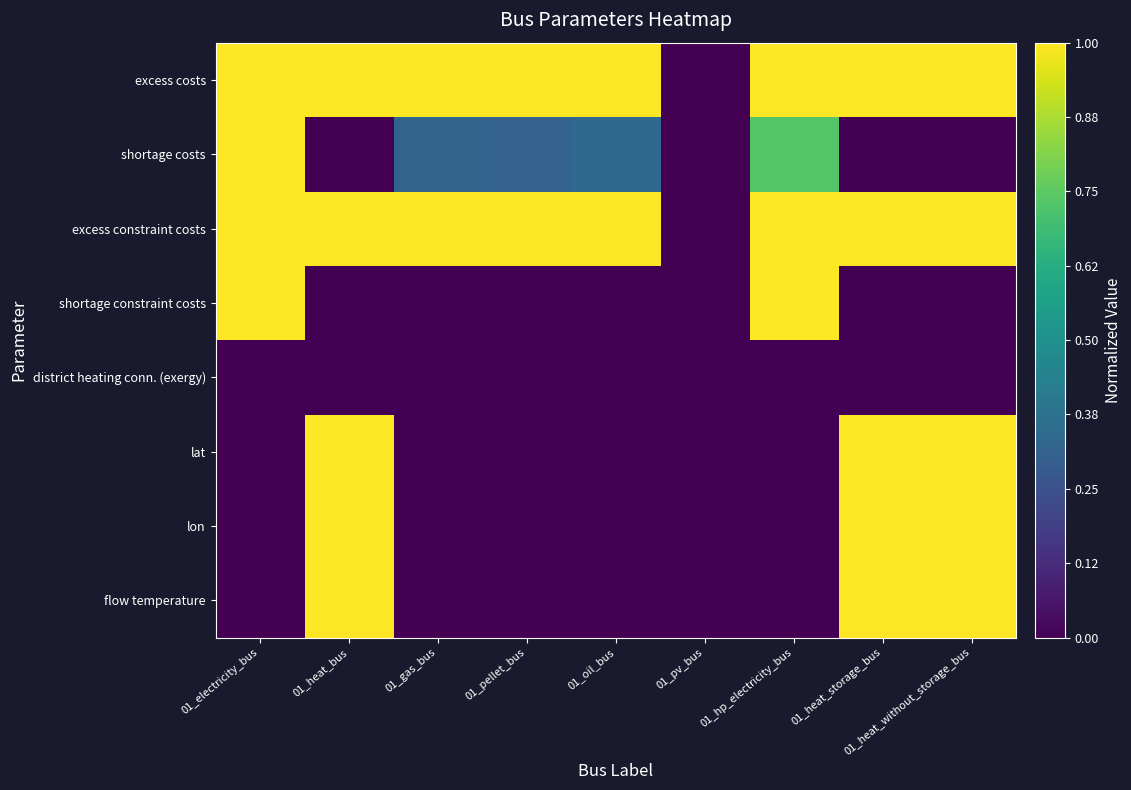

Between 01_heat_bus and 01_gas_bus, which is larger?

01_heat_bus